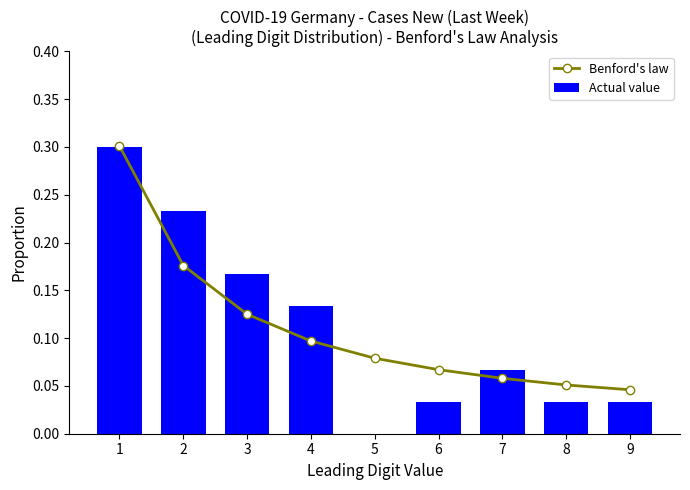

Which series changed the most between 1 and 5?

Actual value